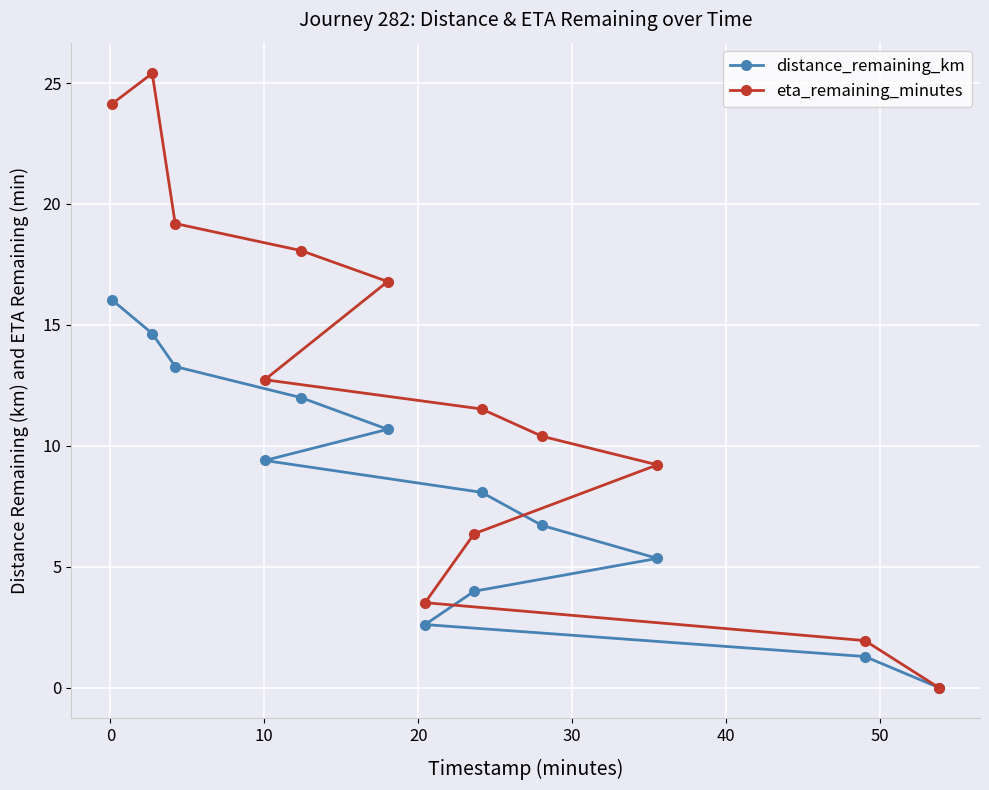

How many lines are shown in the chart?

2